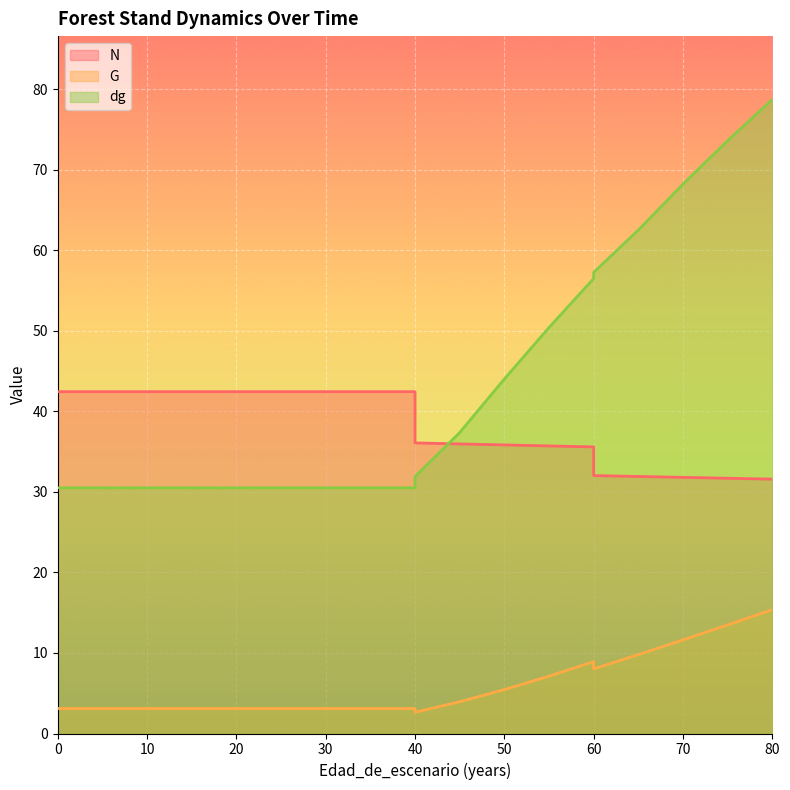

What is the difference between the maximum and minimum values in the dg series?

48.2